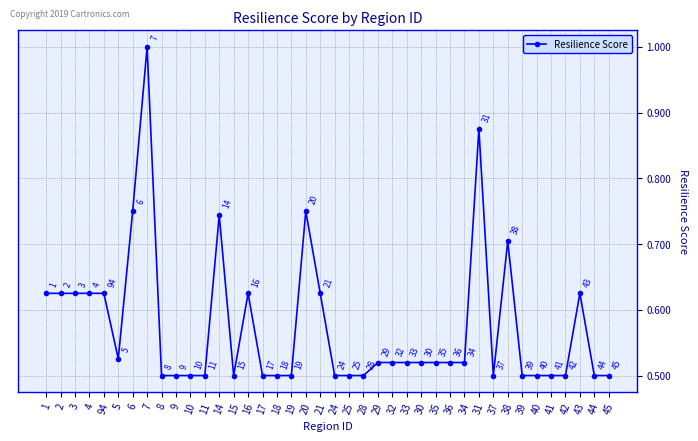

What is the label of the 30th point from the left?

34